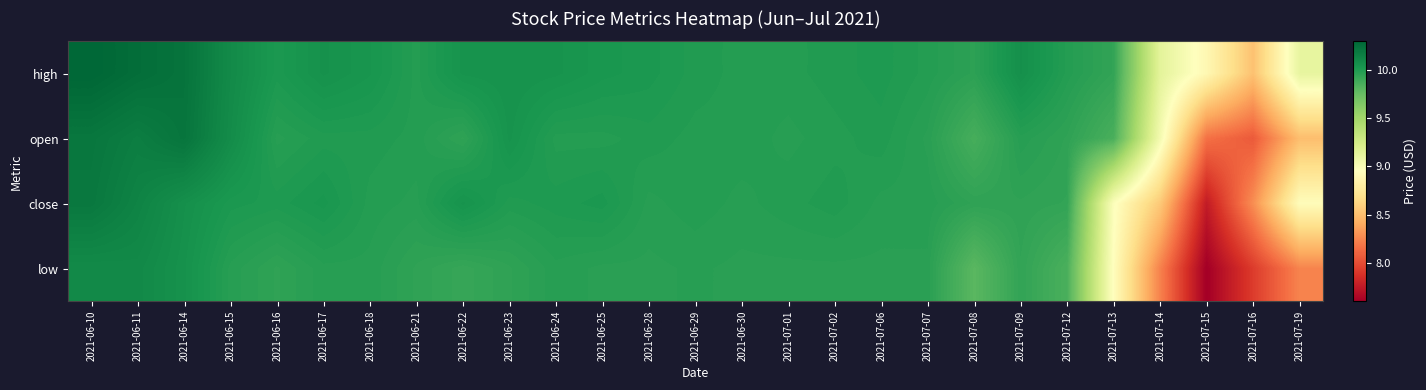

What is the minimum value shown in the chart?

7.6